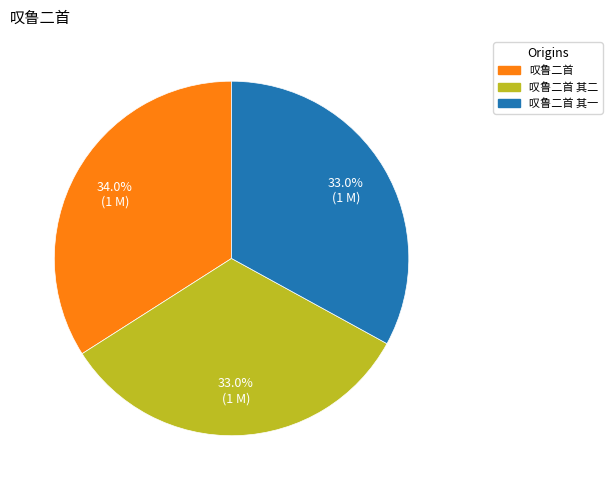

Is there a majority slice in this chart?

No